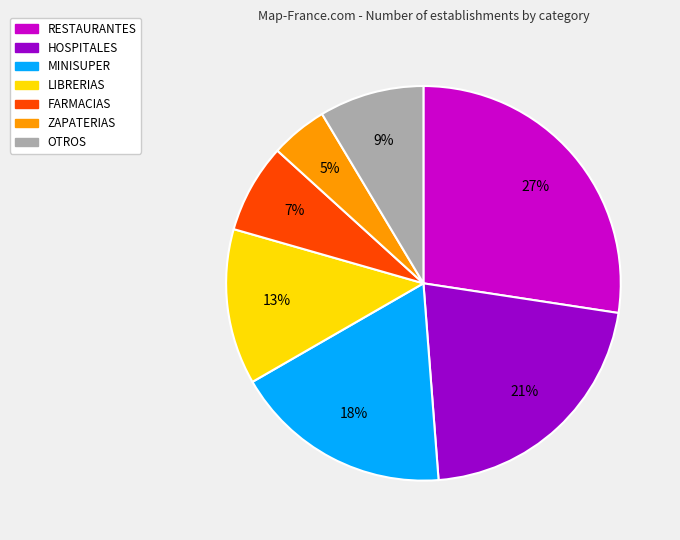

Does OTROS account for over 50% of the chart?

No